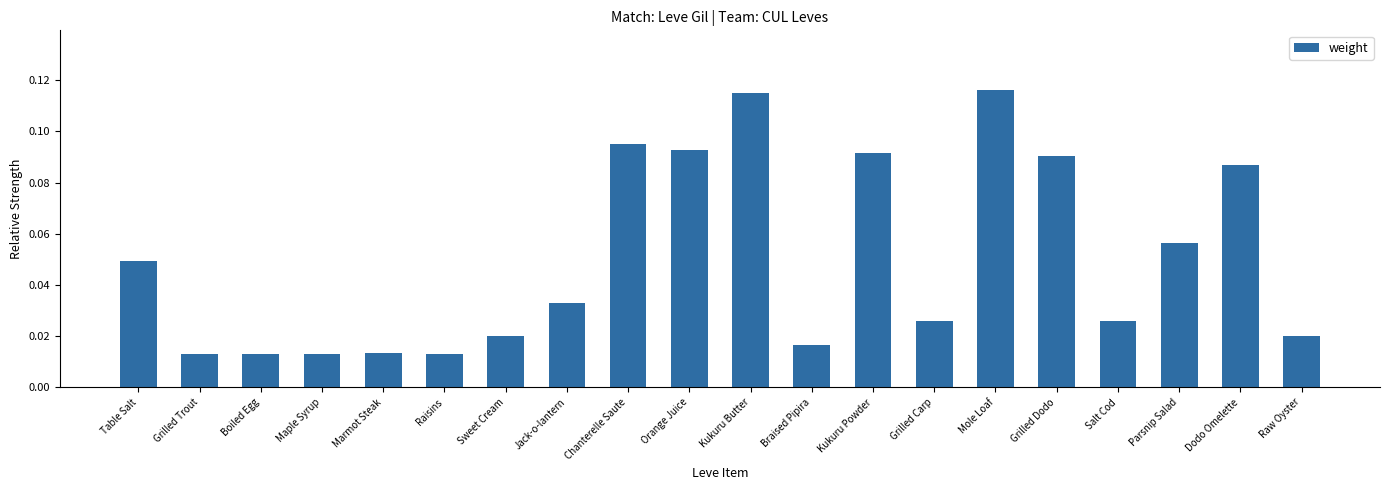

What is the label of the 13th bar from the left?

Kukuru Powder